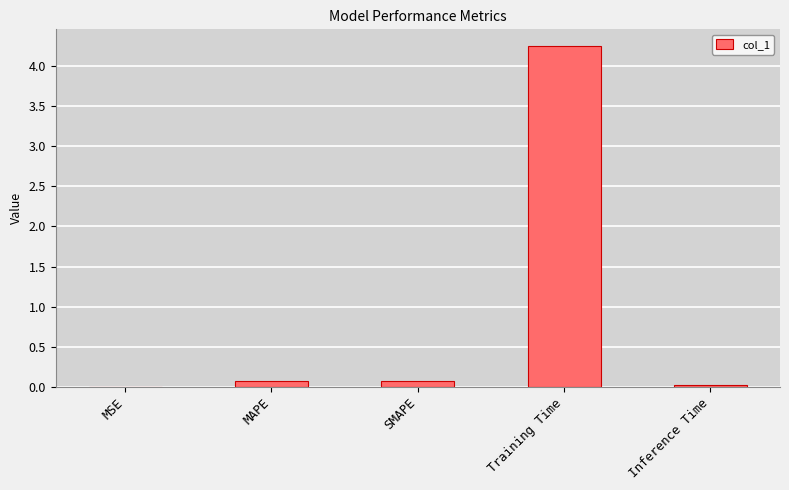

What is the sum of all values?

4.4